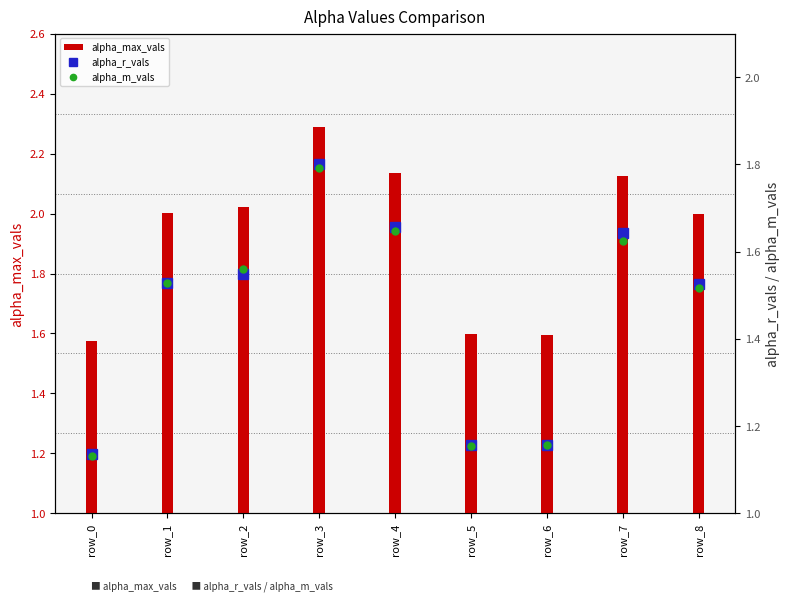

What is the difference between the highest and lowest values at row_6?

0.4